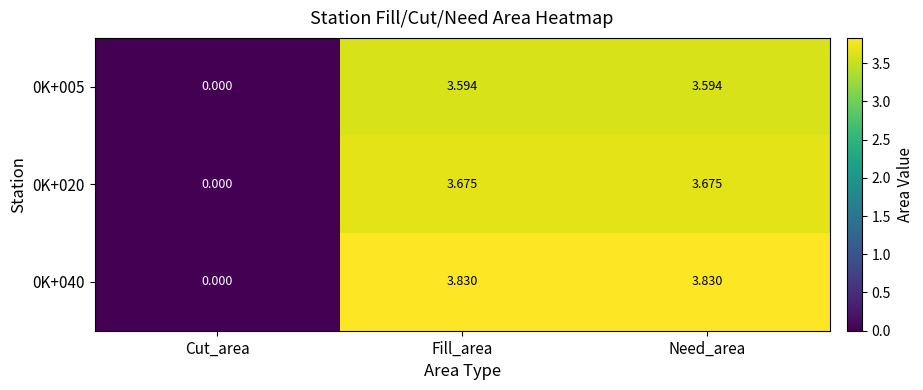

Is the value of 0K+020 at Fill_area greater than the value of 0K+040 at Need_area?

No